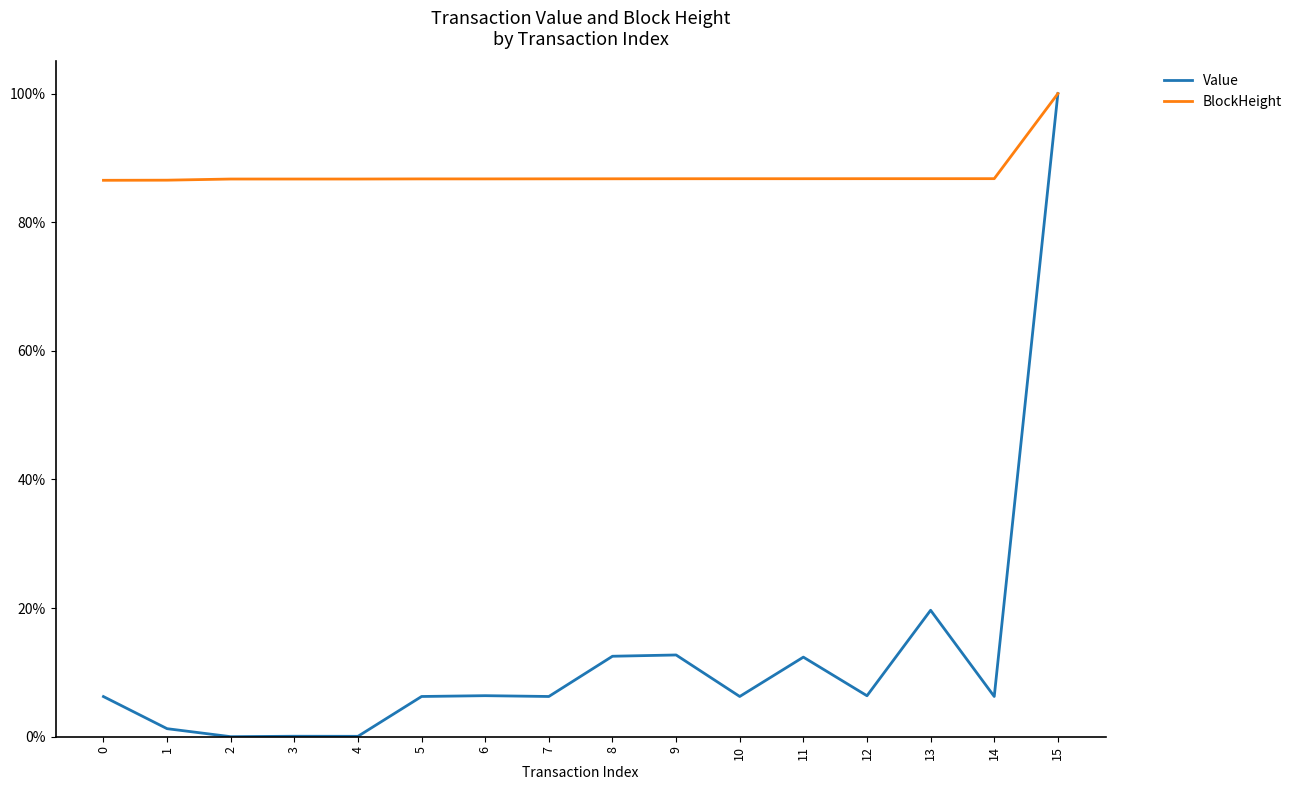

True or false: Value has a value of 0.0 at 5.

False